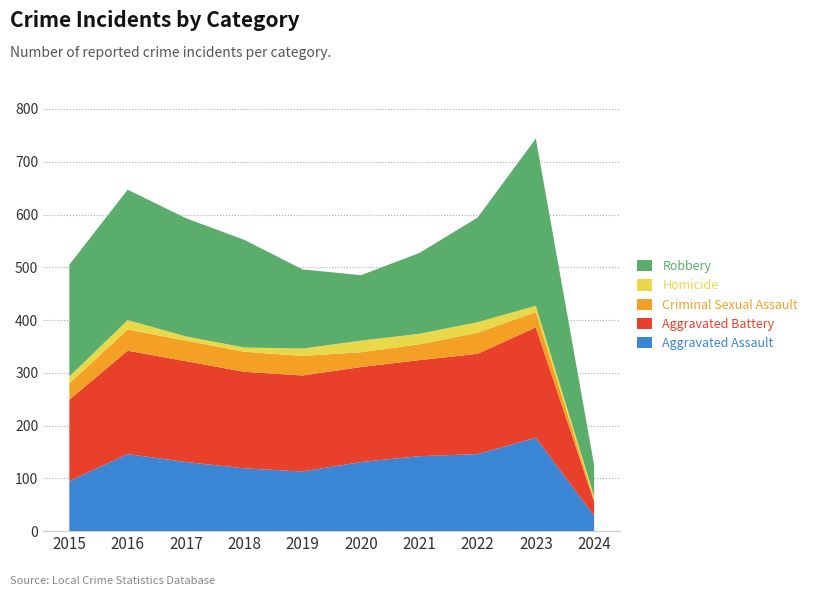

Reading left to right, what are all the values shown in this chart?

Aggravated Assault: 95	146	131	119	113	131	142	146	177	29
Aggravated Battery: 154	196	191	183	182	180	182	190	209	27
Criminal Sexual Assault: 31	40	39	38	37	28	30	40	29	4
Homicide: 13	18	8	8	14	22	20	20	12	6
Robbery: 212	247	224	204	150	124	153	198	317	59